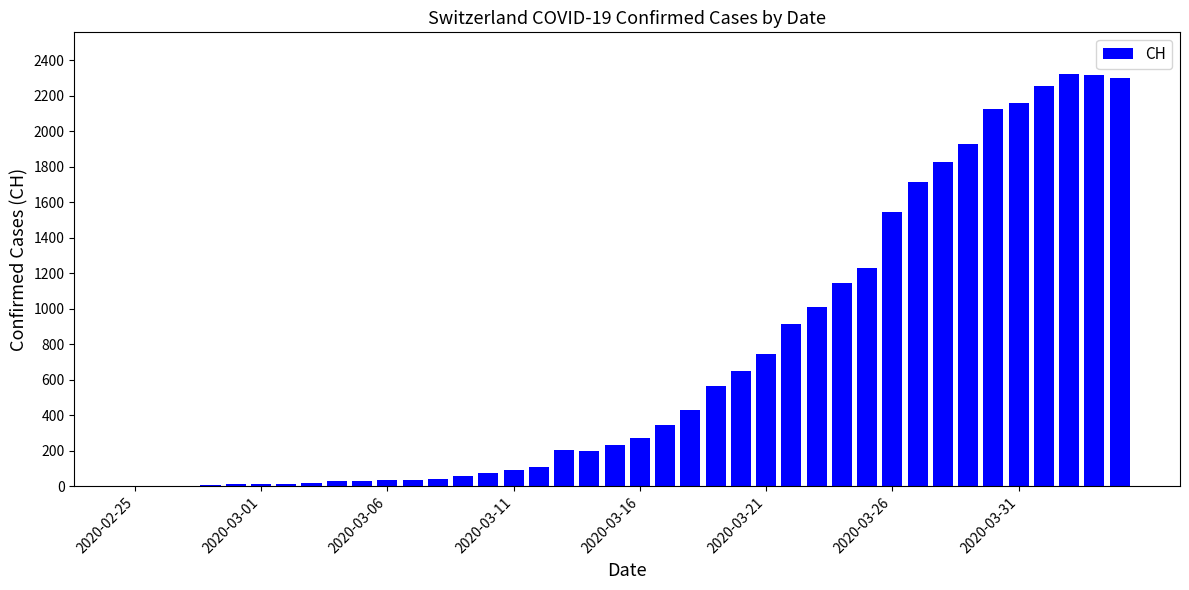

How many categories are shown in the chart?

40